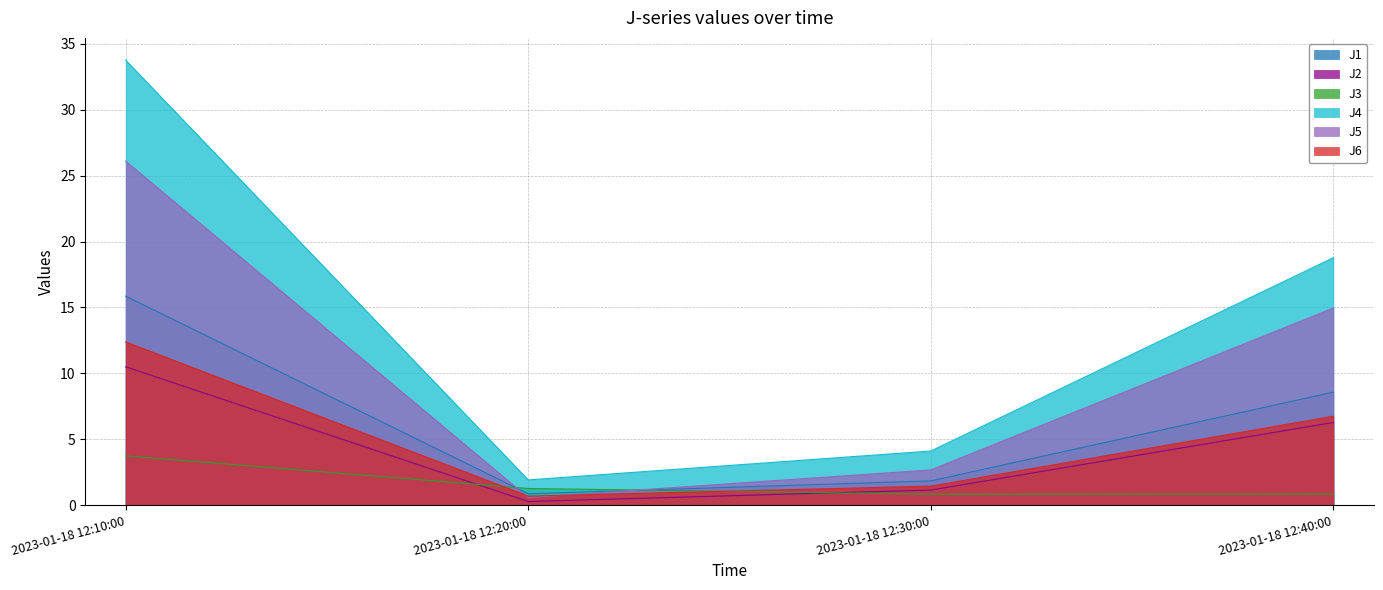

Rank the series by their maximum value, from lowest to highest.

J3, J2, J6, J1, J5, J4